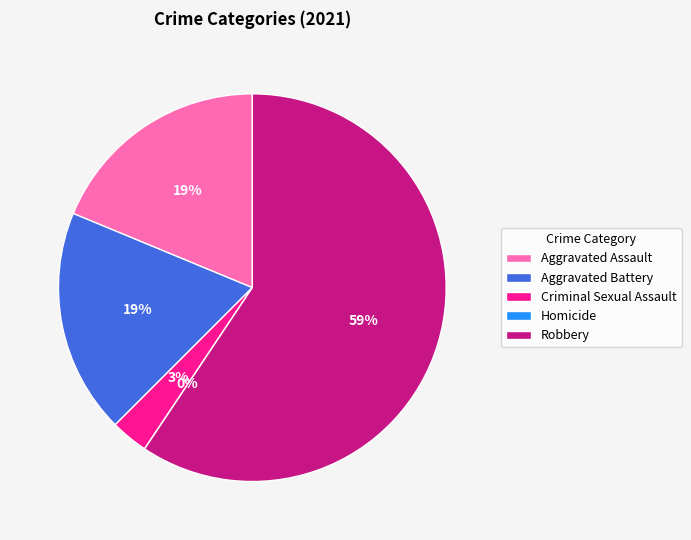

What percentage is NOT represented by Homicide?

100.0%